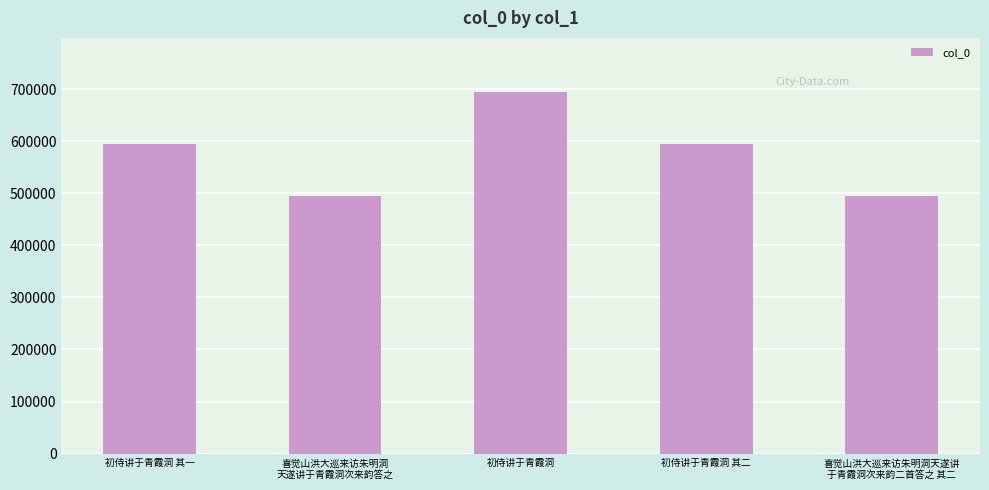

What is the maximum value shown in the chart?

694670